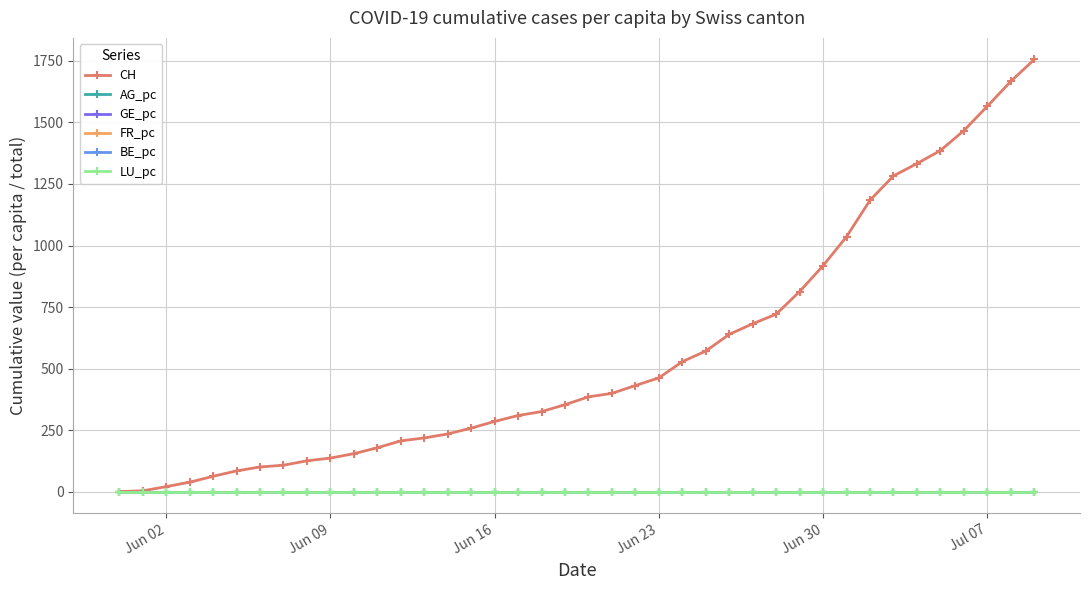

Which series has the largest total across all categories?

CH